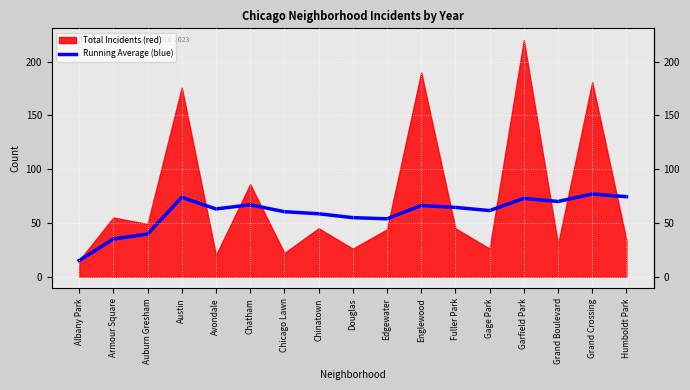

Where does the data first go above 63?

Austin